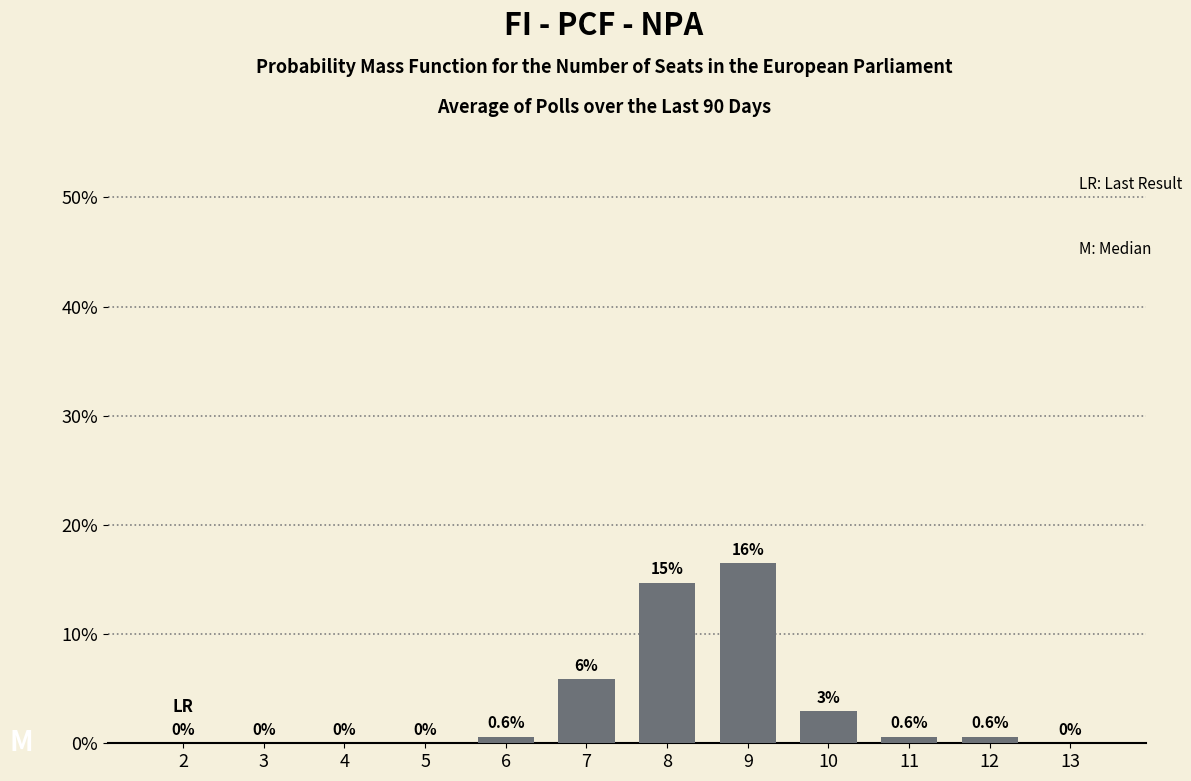

Which label corresponds to the largest value in the chart?

9